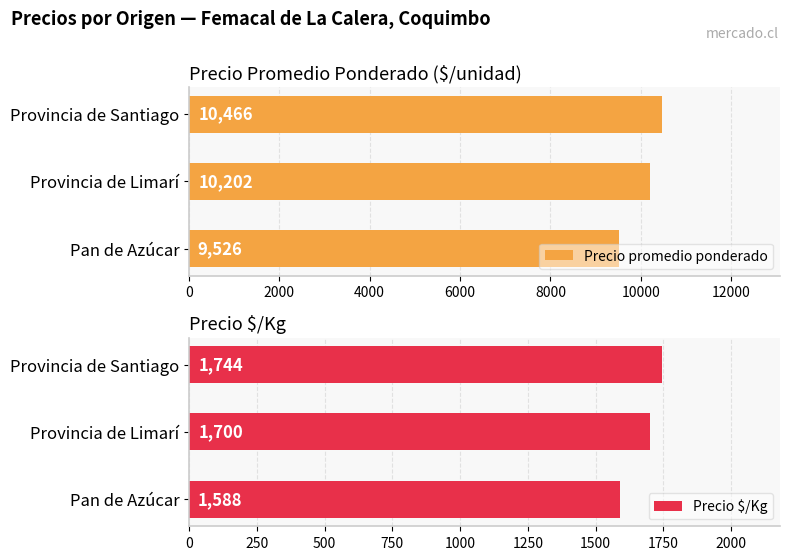

What is the maximum value for Precio promedio ponderado?

10466